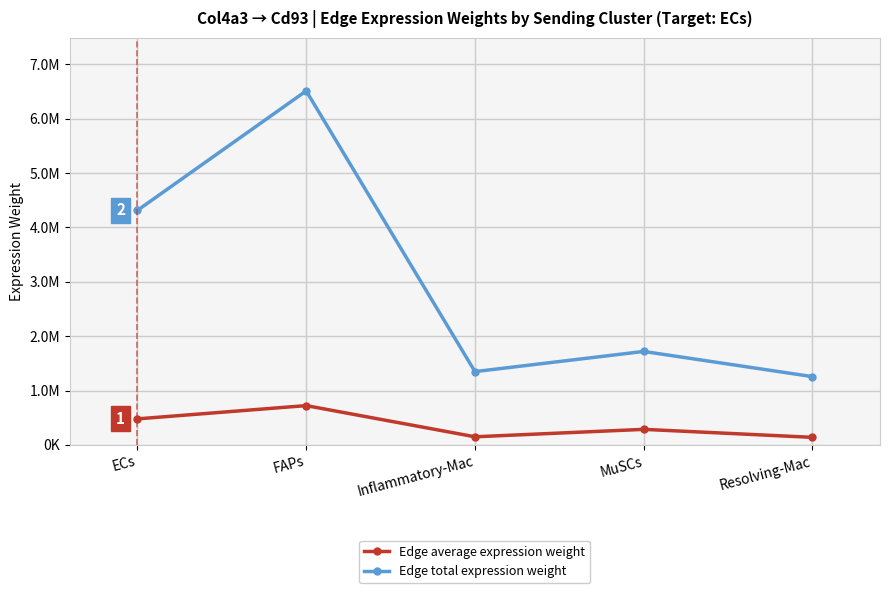

Read the Edge average expression weight value at Resolving-Mac.

139584.2